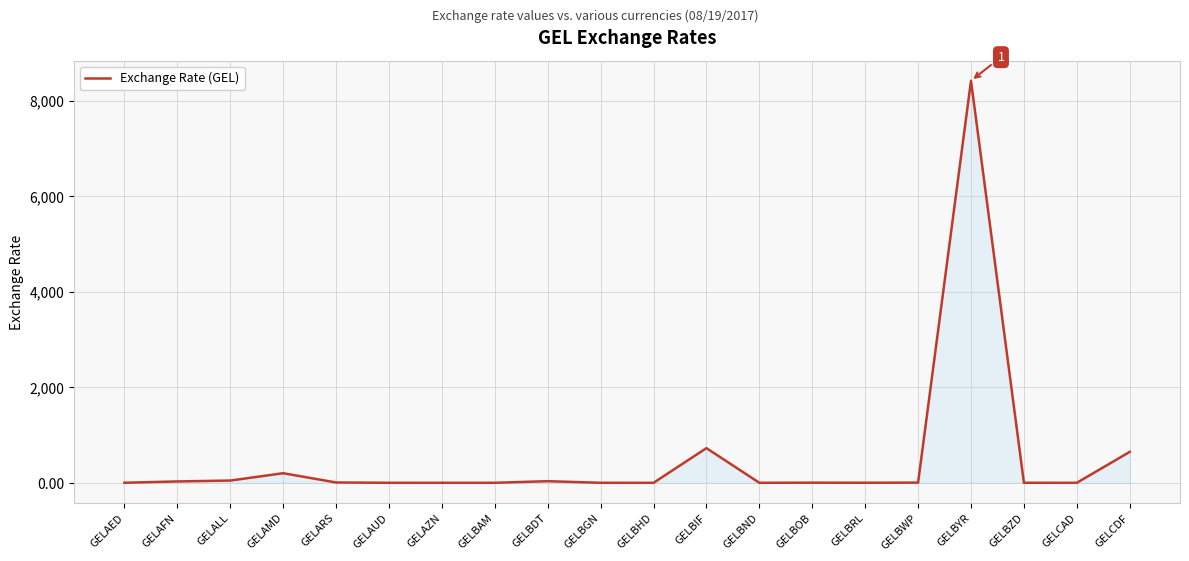

What is the greatest value displayed?

8417.1